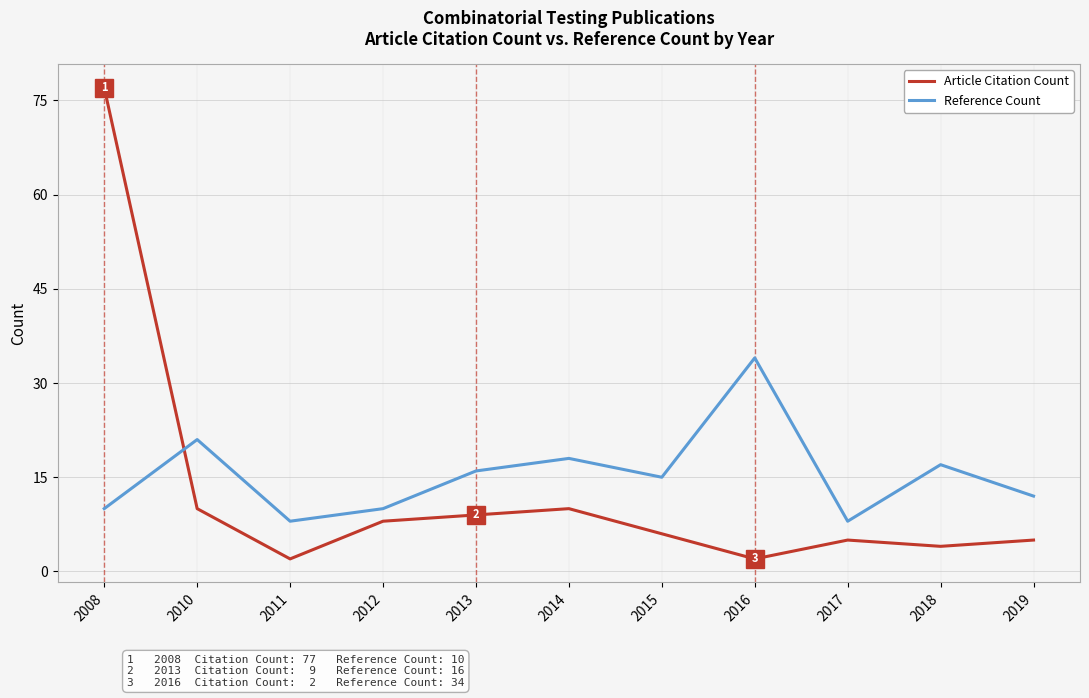

How many interior local valleys does the Reference Count series have?

3